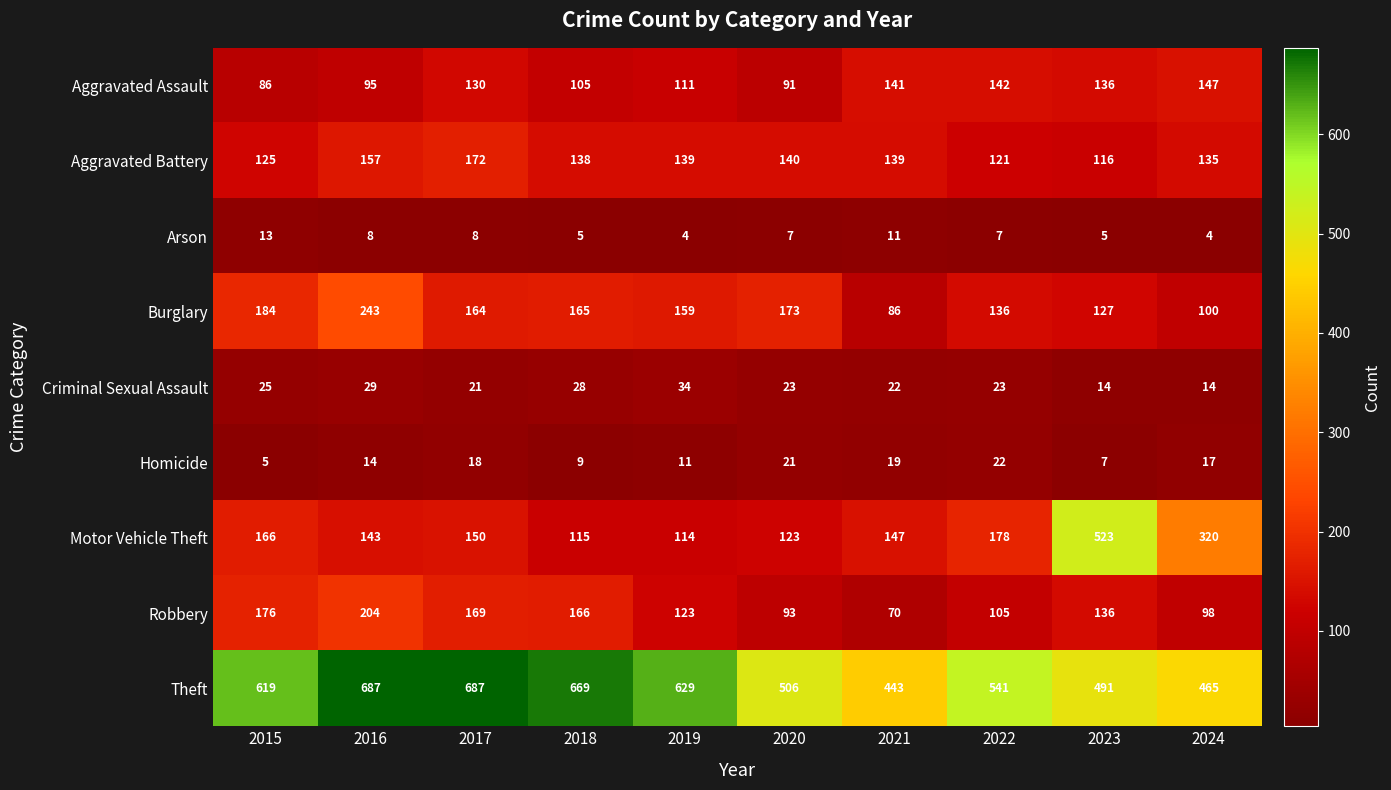

Which series changed the most between 2015 and 2022?

Theft